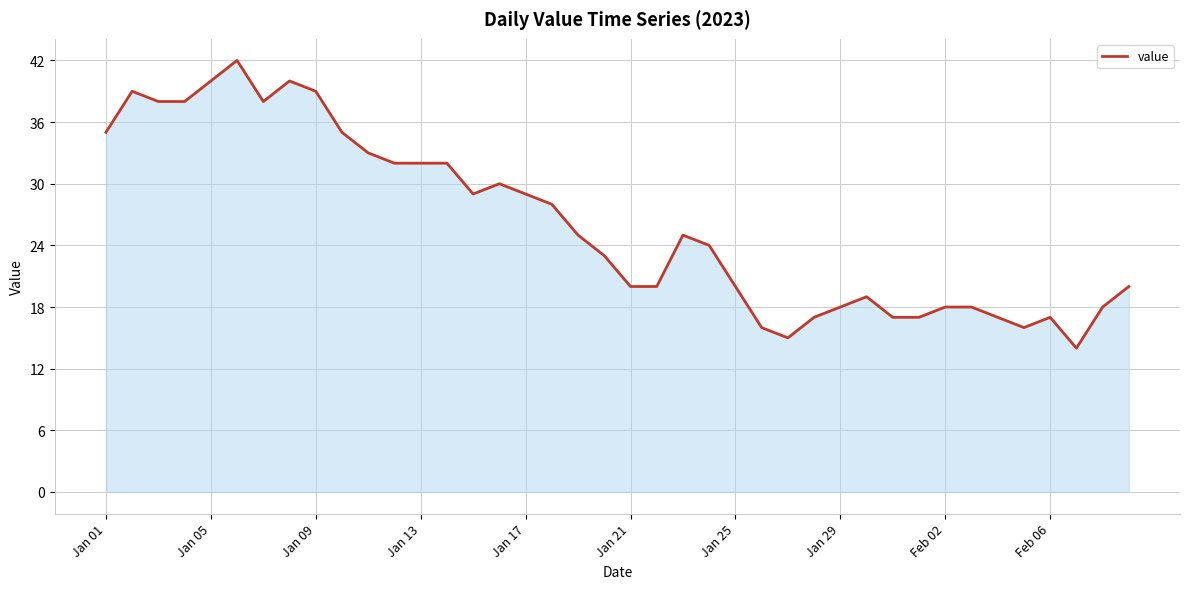

What is the difference between the maximum and minimum values?

28